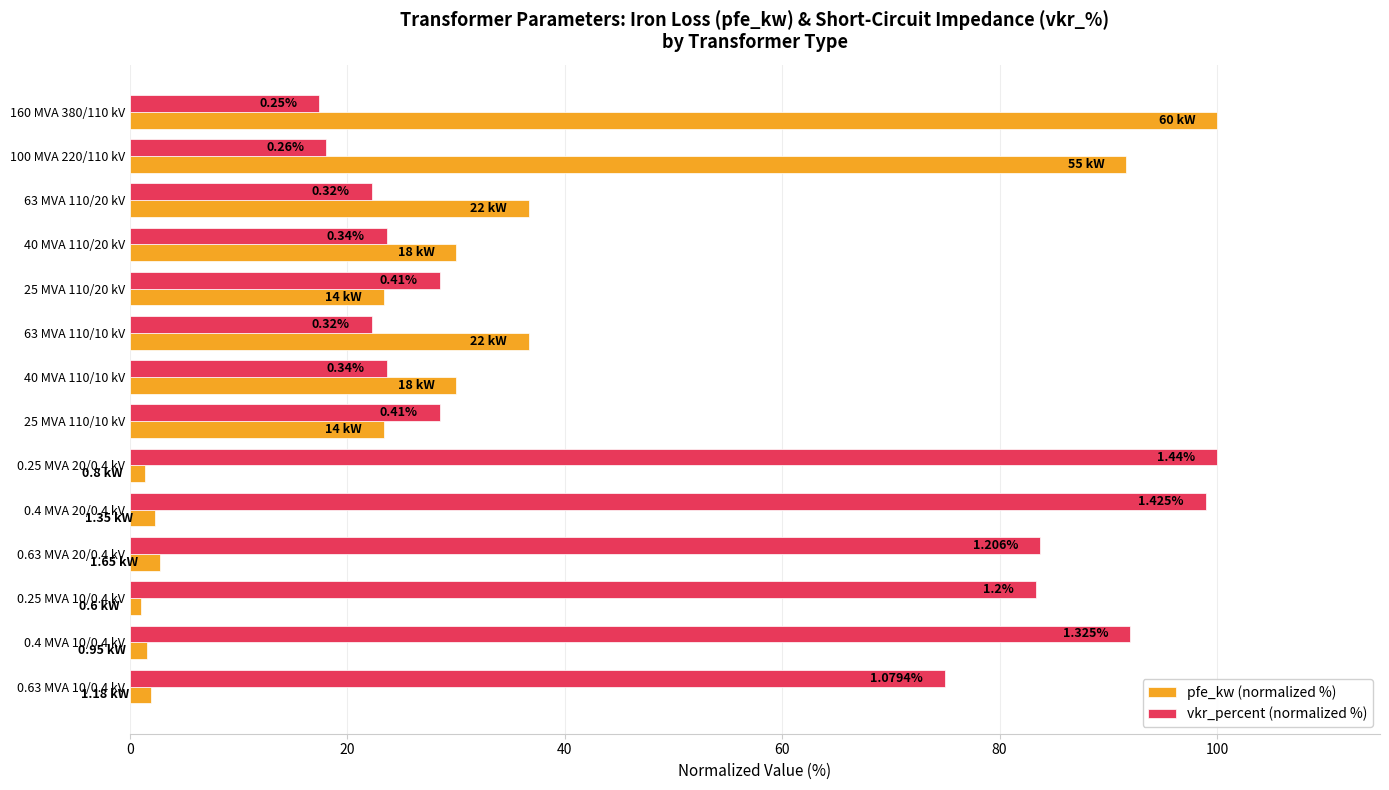

What are all the series names shown in the legend?

pfe_kw (normalized %), vkr_percent (normalized %)